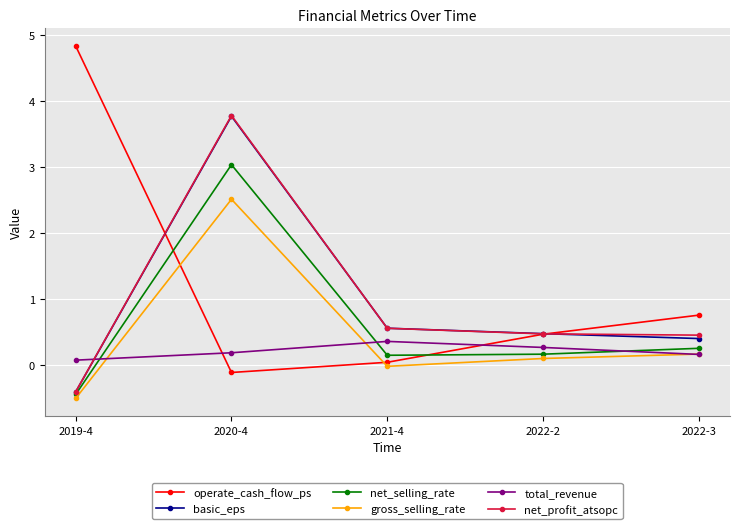

What is the spread (max minus min) of values at 2021-4?

0.6